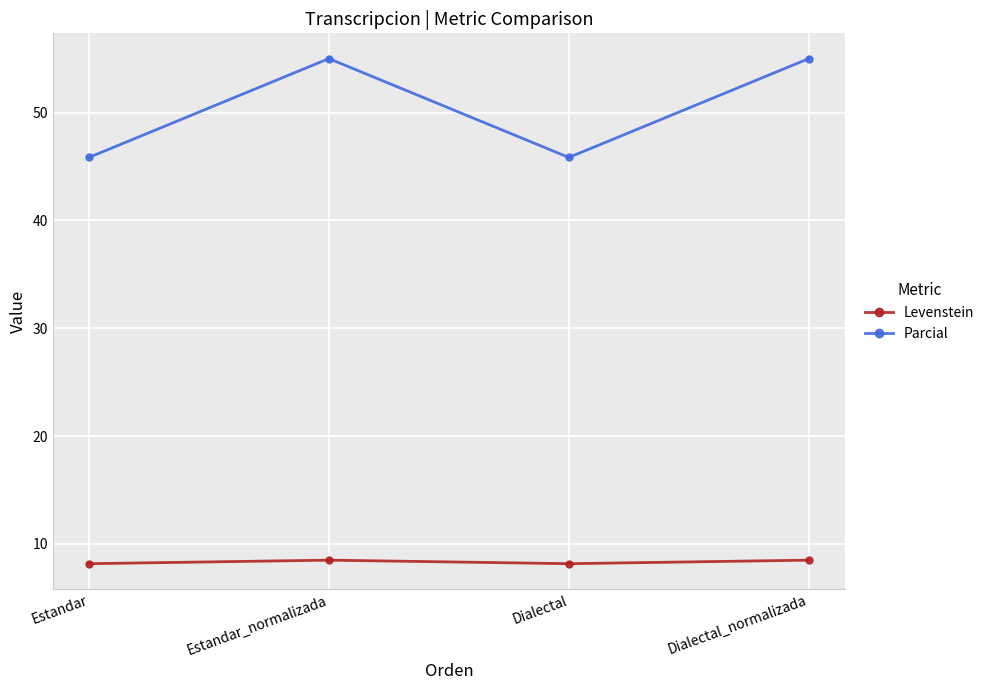

What is the average value of the Parcial series?

50.4